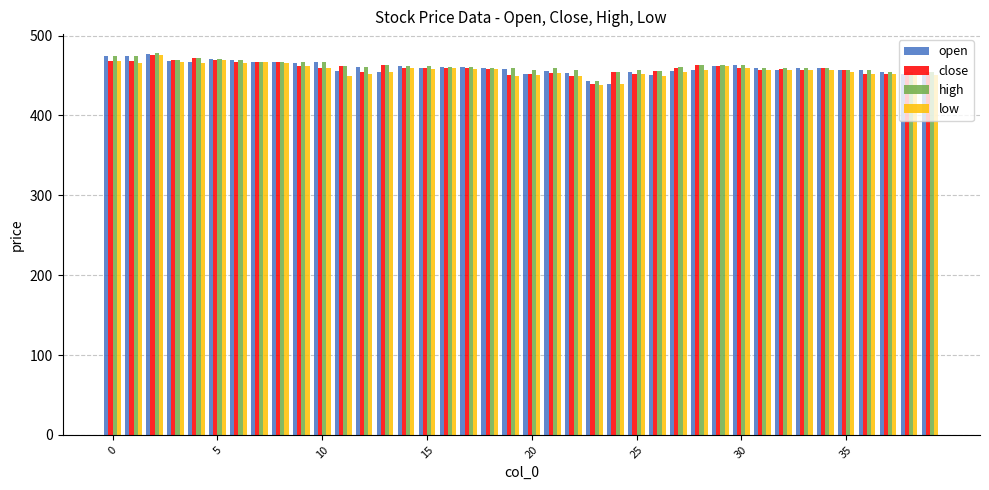

How many groups of bars are there?

40